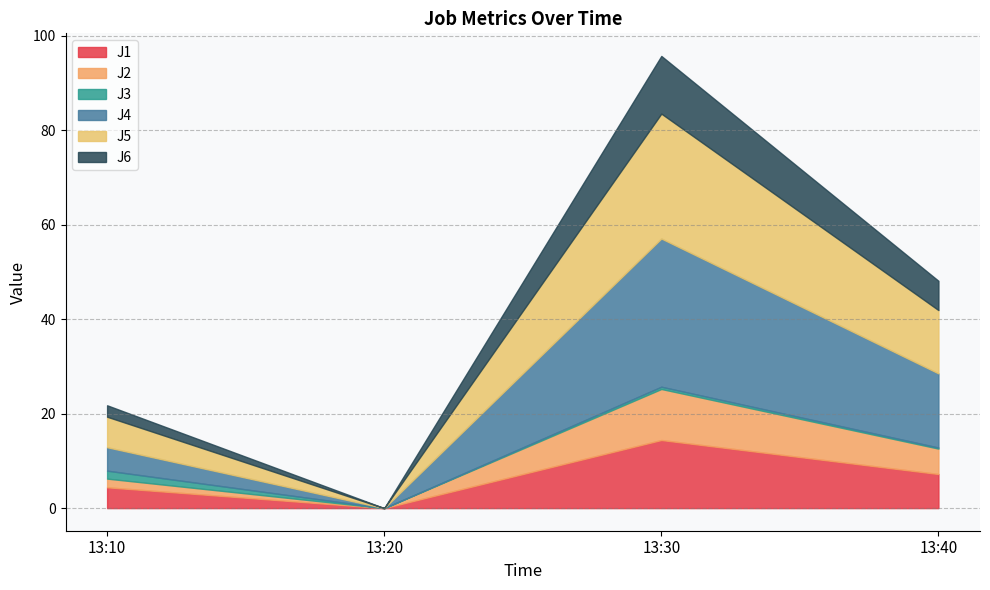

Where does the J6 series first go above 6?

13:30